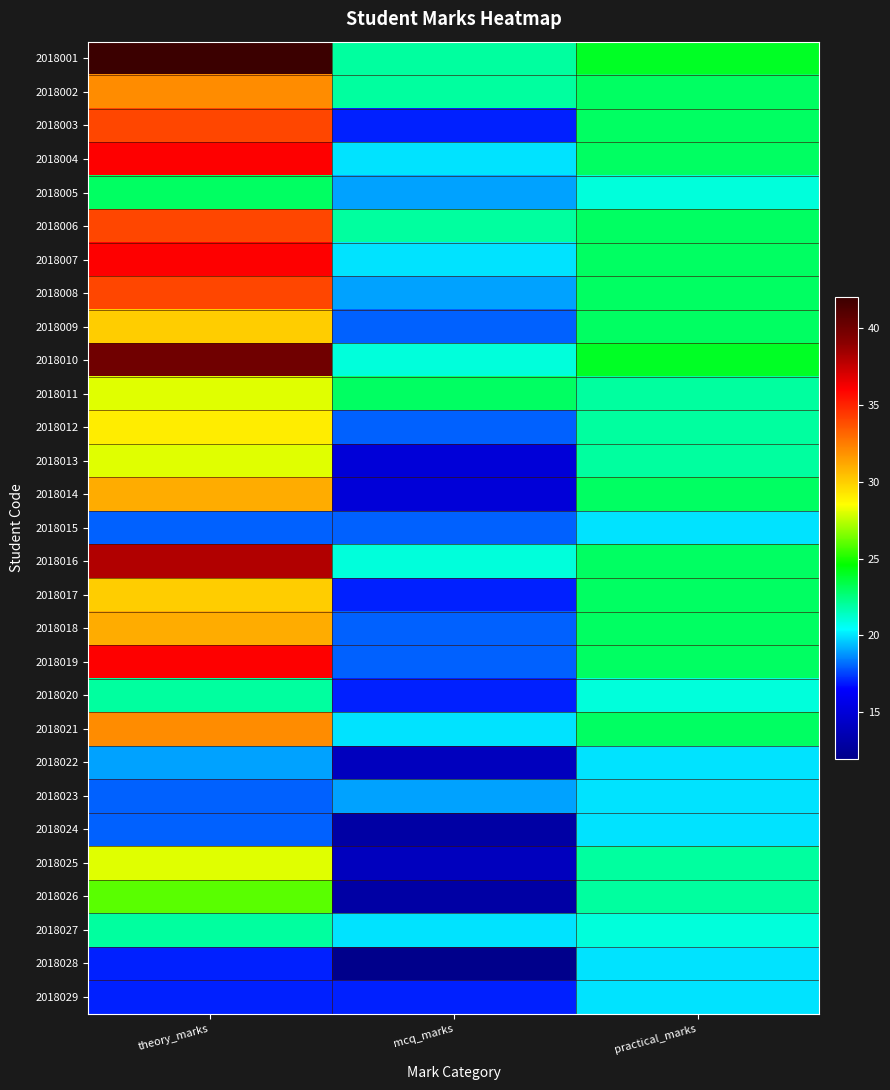

List the series in order of their peak value, highest first.

2018001, 2018010, 2018016, 2018004, 2018007, 2018019, 2018003, 2018006, 2018008, 2018002, 2018021, 2018014, 2018018, 2018009, 2018017, 2018012, 2018011, 2018013, 2018025, 2018026, 2018005, 2018020, 2018027, 2018015, 2018022, 2018023, 2018024, 2018028, 2018029